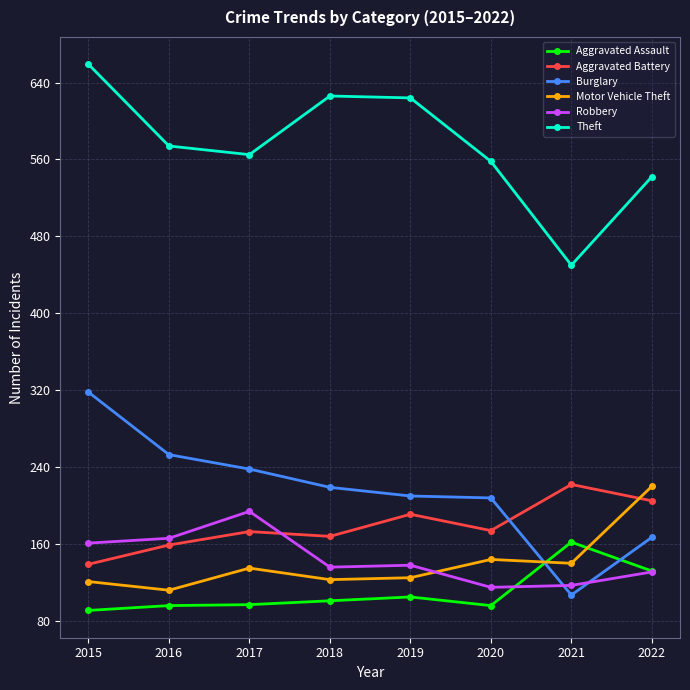

True or false: Aggravated Battery and Aggravated Assault cross at least once.

False